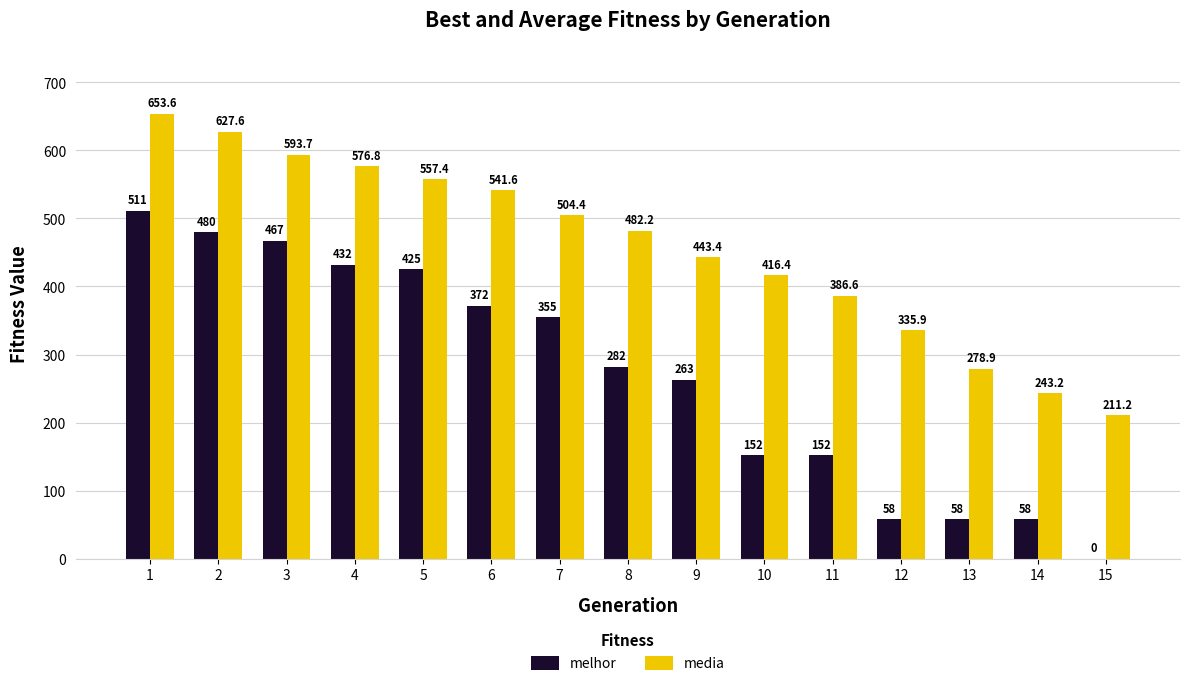

Is it true that melhor equals 58.0 at 12?

True